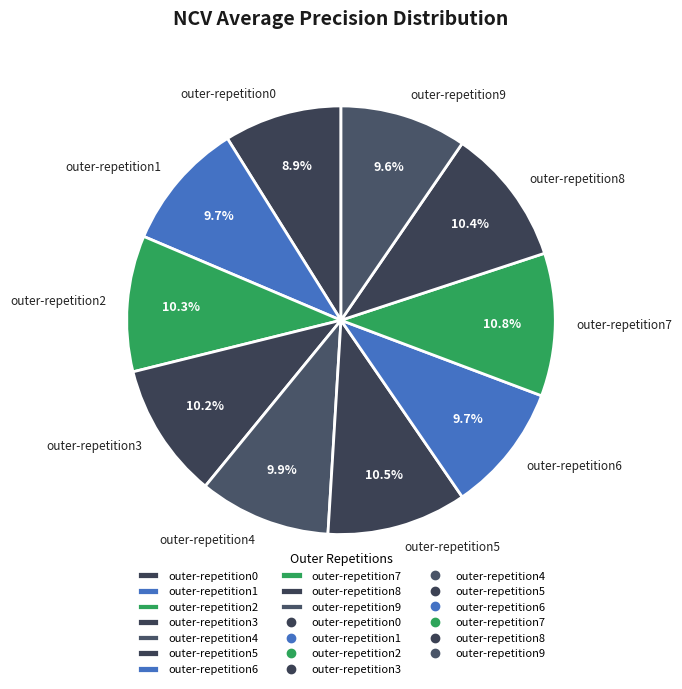

What is the smallest slice in the pie chart?

outer-repetition0